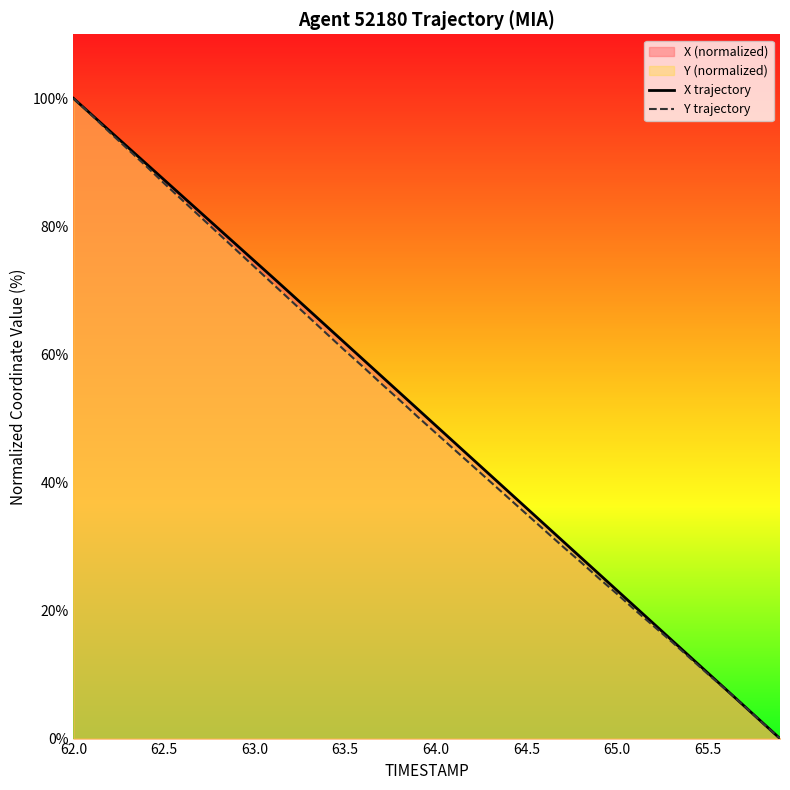

True or false: X trajectory has more than 1 points higher than both neighbors.

False